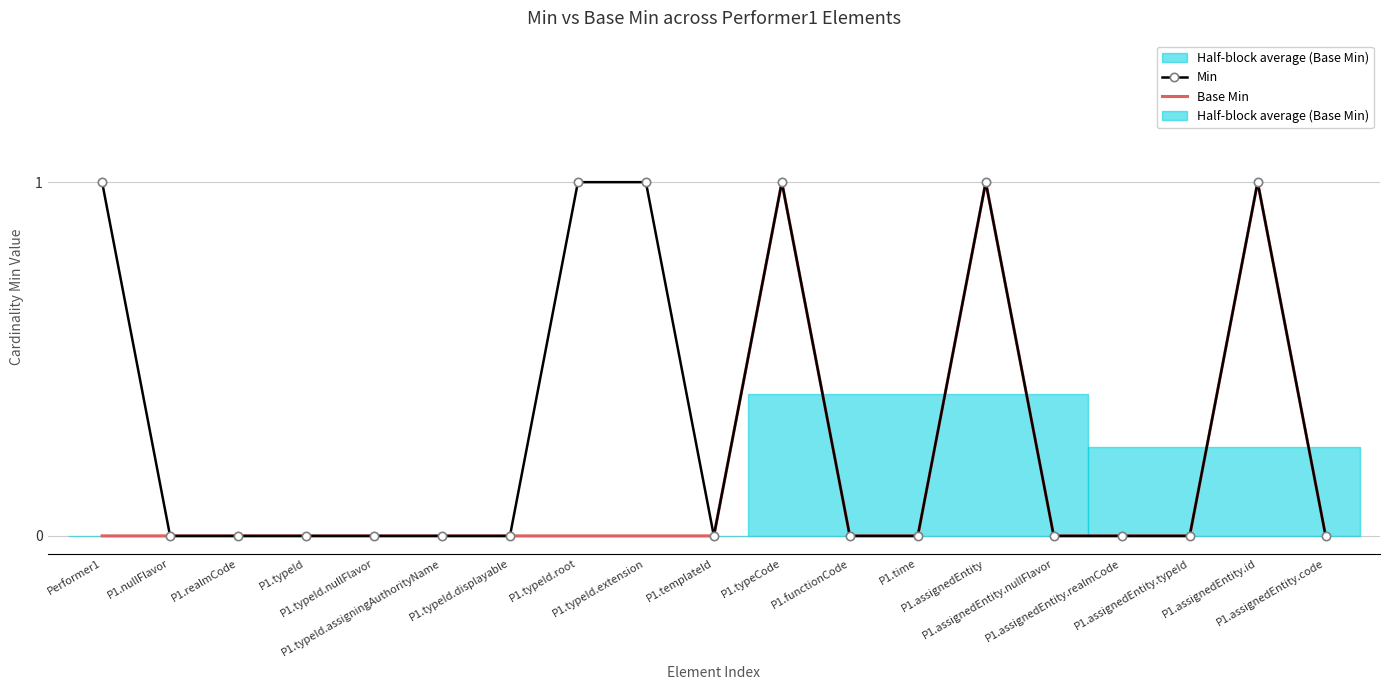

What is the difference between the maximum and second lowest values in the Base Min series?

1